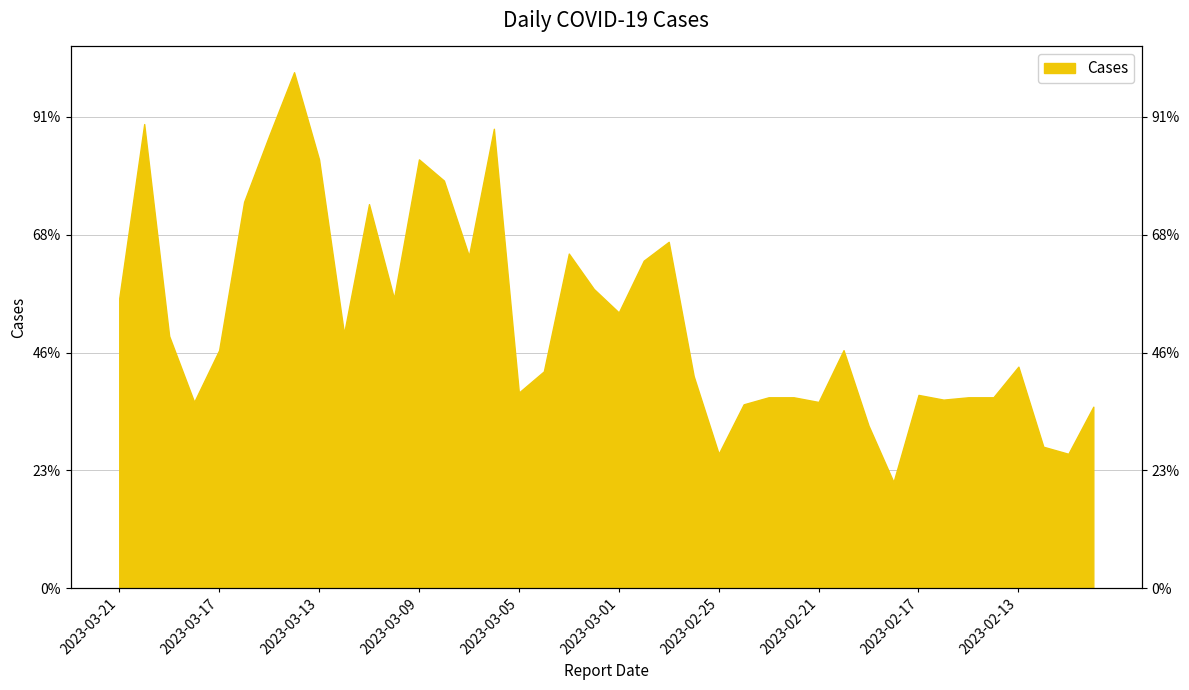

What is the difference between the maximum and minimum values?

174